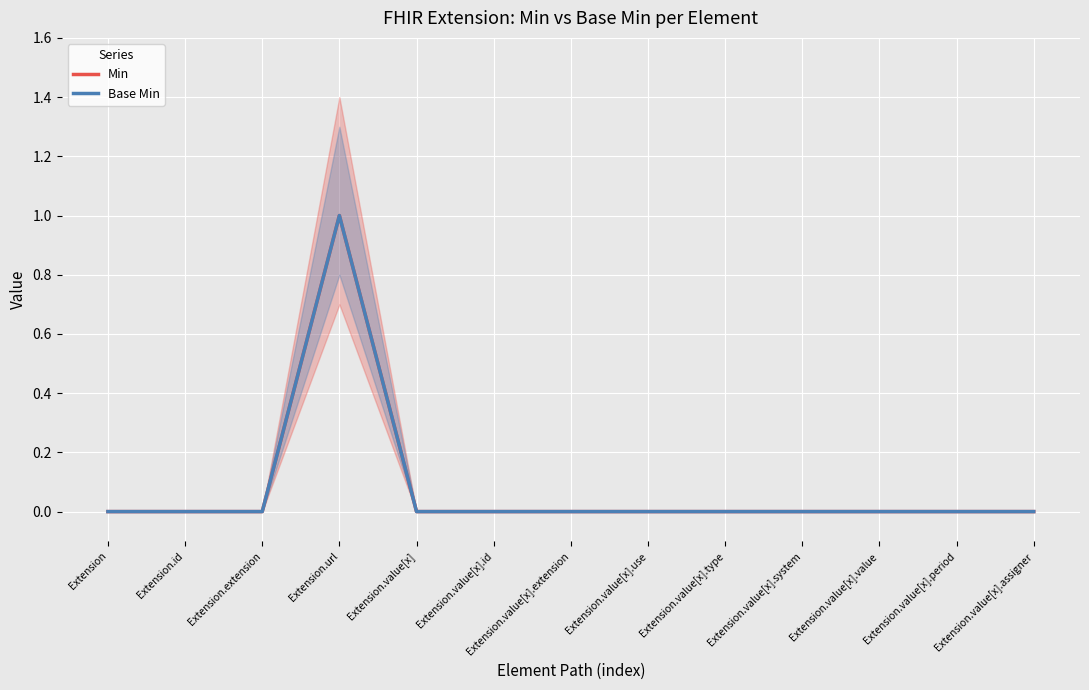

Reading left to right, list all the values displayed in this chart.

Min: 0	0	0	1	0	0	0	0	0	0	0	0	0
Base Min: 0	0	0	1	0	0	0	0	0	0	0	0	0